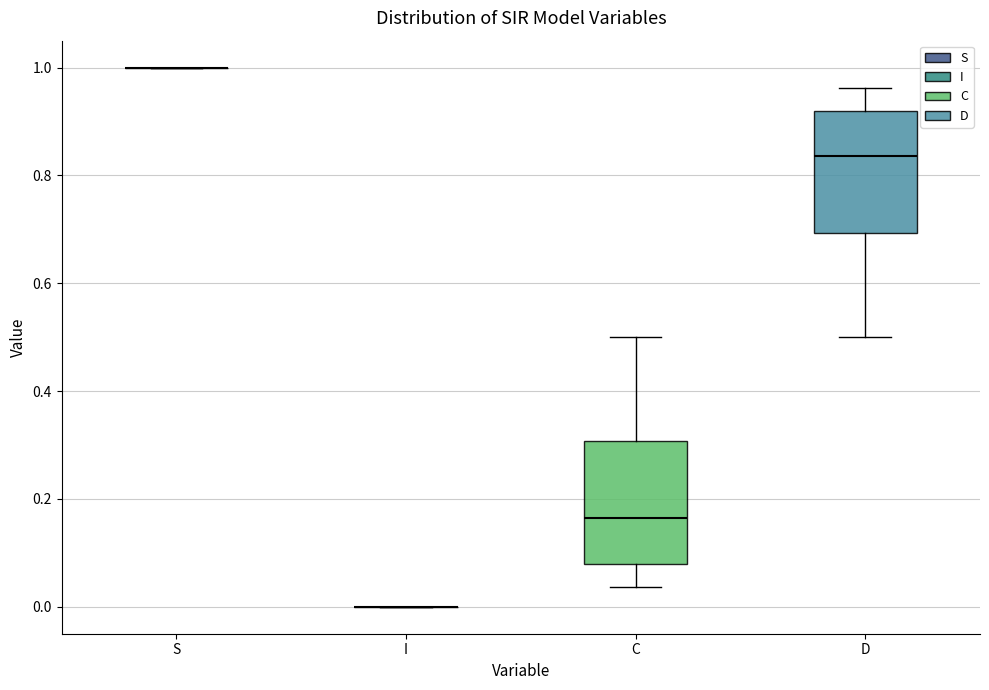

Reading left to right, read every box against the y-axis: the position of its median line, the range the box covers, and the ends of its whiskers. The values are not printed on the chart, so give them approximately, as read against the axis.

S: box collapsed to a line at 1.00, whiskers 1.00 to 1.00
I: box collapsed to a line at 0.00, whiskers 0.00 to 0.00
C: median 0.16, box 0.08 to 0.30, whiskers 0.04 to 0.50
D: median 0.84, box 0.70 to 0.92, whiskers 0.50 to 0.96